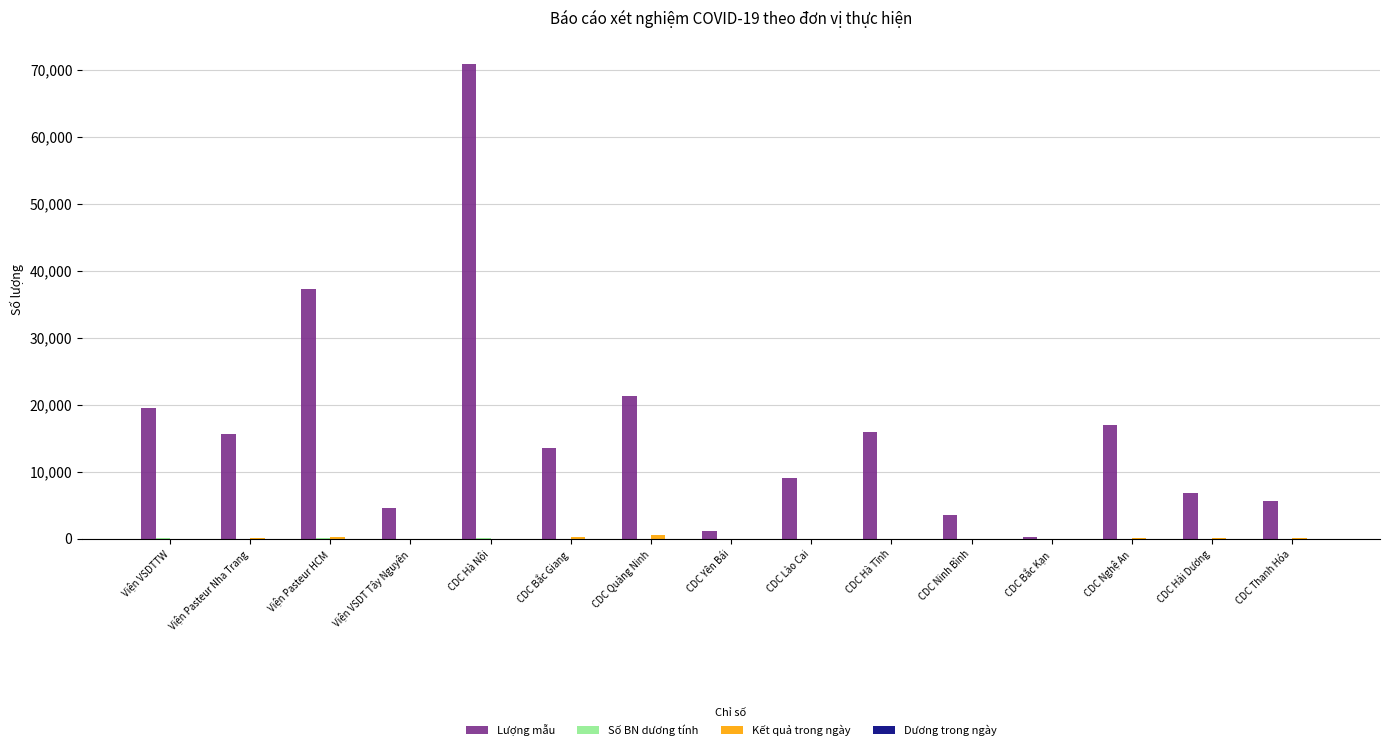

At which category is the sum across all series the highest?

CDC Hà Nội